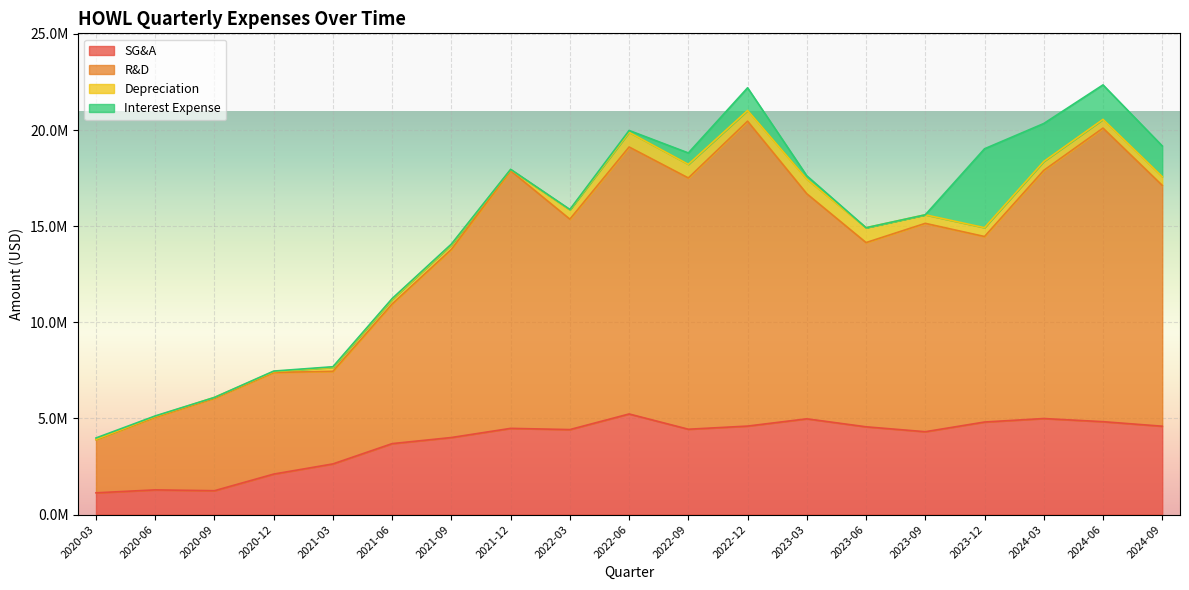

True or false: SG&A has more than 2 points higher than both neighbors.

True